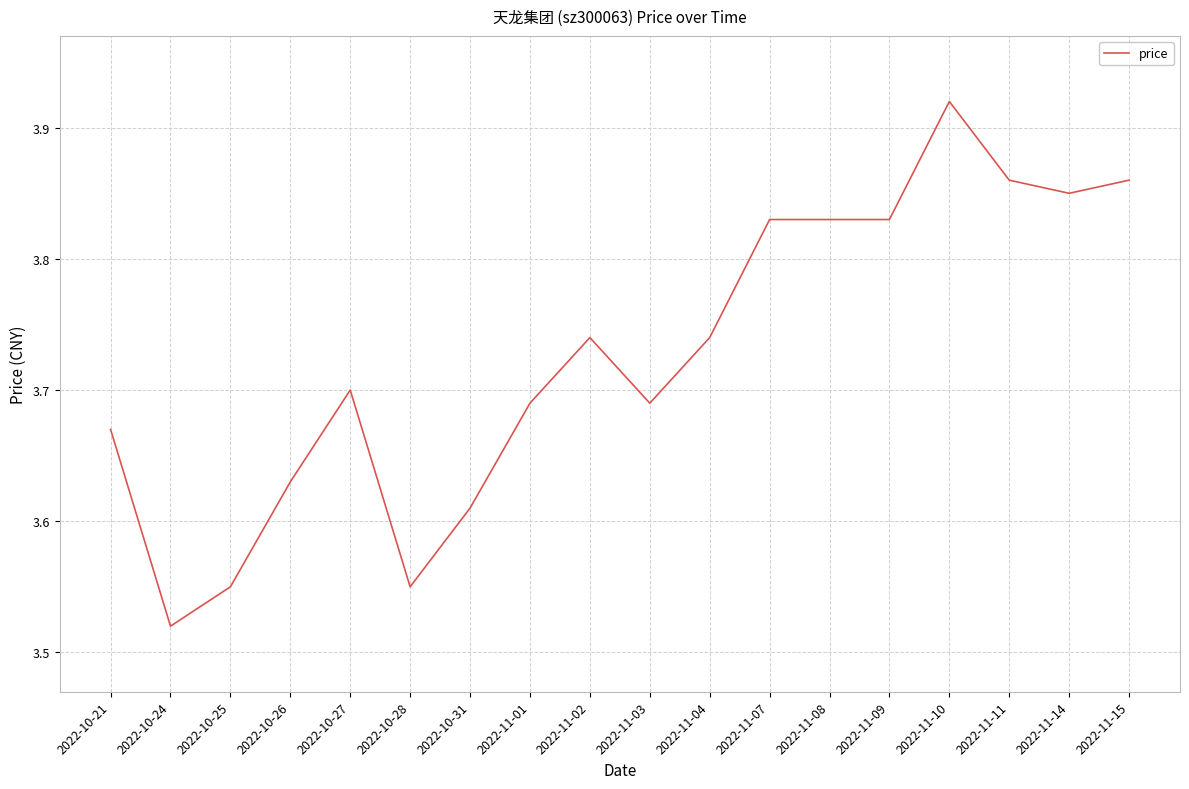

True or false: there are more than 2 points higher than both neighbors.

True